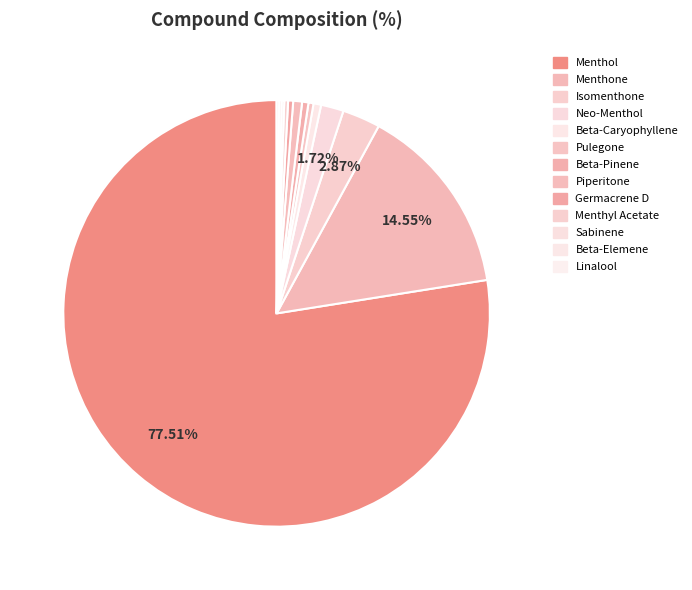

To the nearest percent, what is the combined percentage of Beta-Caryophyllene and Beta-Elemene?

1%